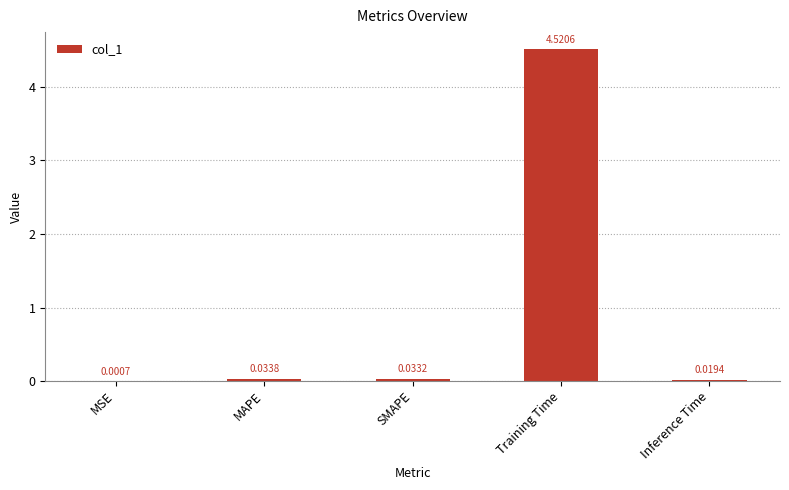

How many distinct data groups are displayed?

1